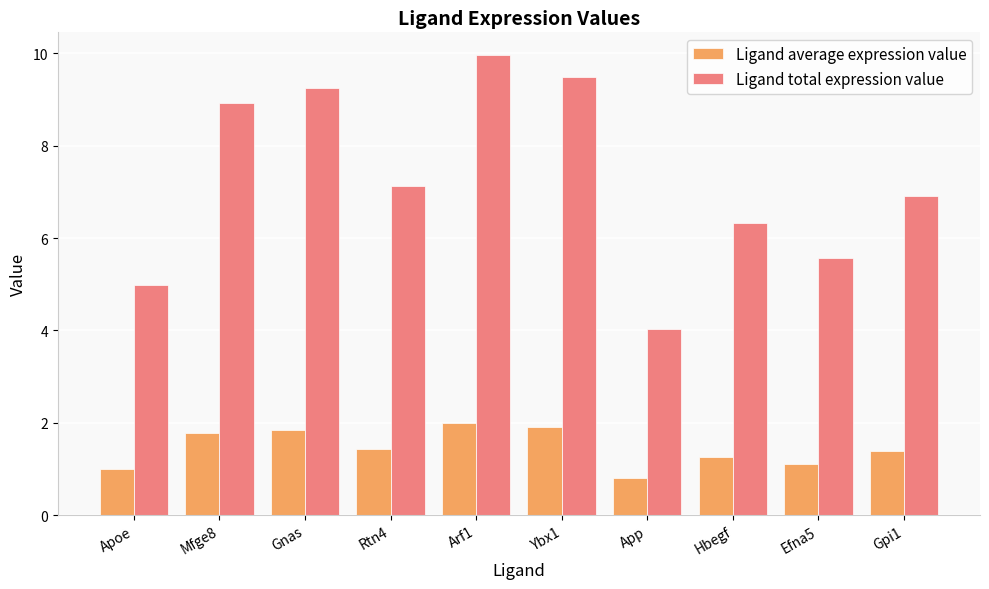

Which series changed the most between Ybx1 and Gpi1?

Ligand total expression value